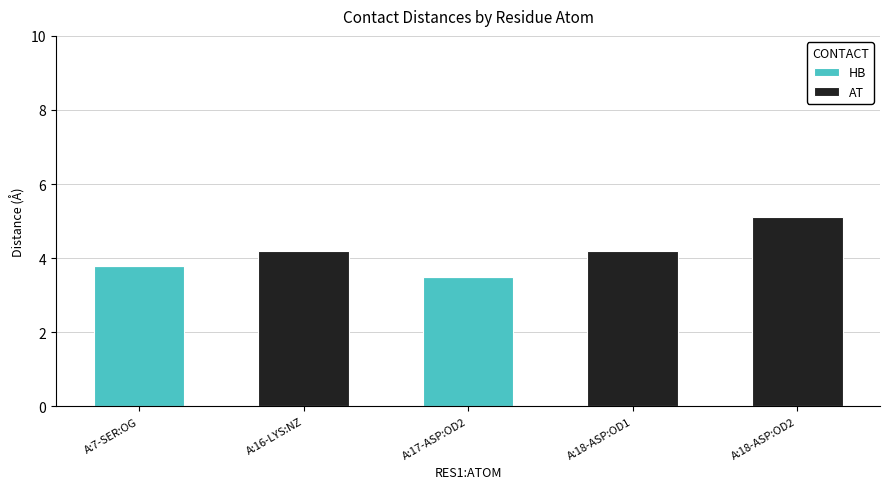

True or false: HB has a value of -1.9 at A:18-ASP:OD1.

False